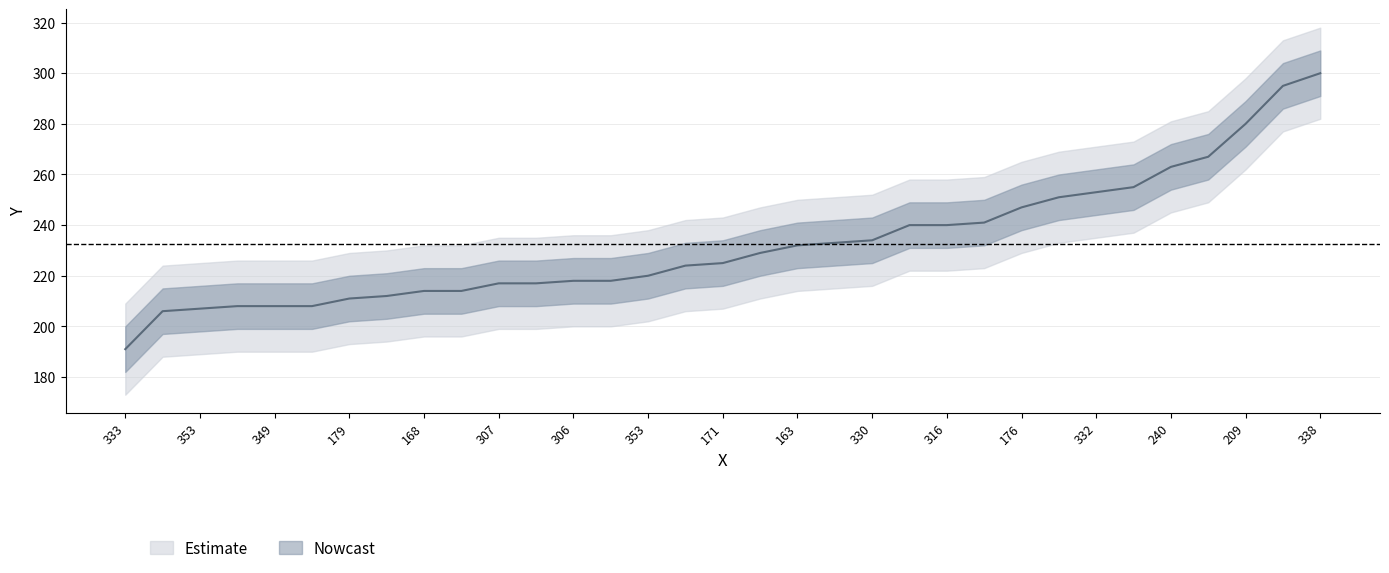

What is the smallest value displayed?

191